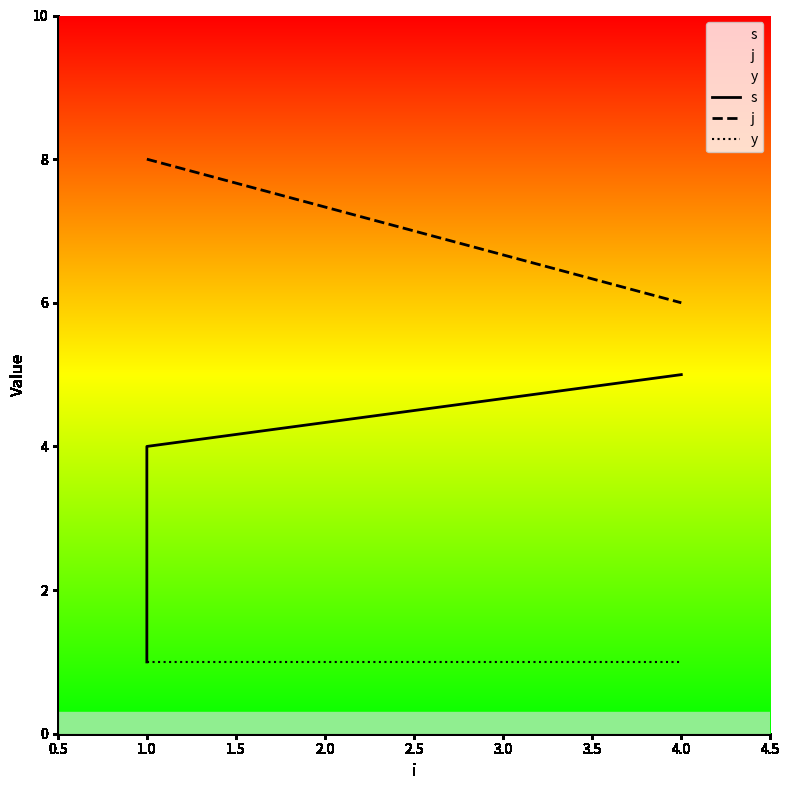

How many categories are shown in the chart?

5